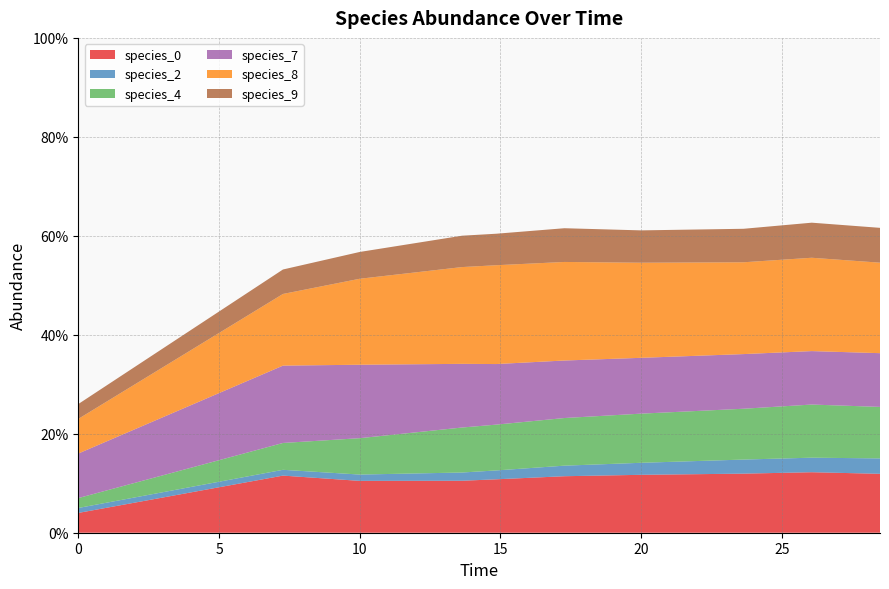

Reading left to right, what are all the values shown in this chart?

species_0: 0.0	0.1	0.1	0.1	0.1	0.1	0.1	0.1	0.1	0.1
species_2: 0.0	0.0	0.0	0.0	0.0	0.0	0.0	0.0	0.0	0.0
species_4: 0.0	0.1	0.1	0.1	0.1	0.1	0.1	0.1	0.1	0.1
species_7: 0.1	0.2	0.1	0.1	0.1	0.1	0.1	0.1	0.1	0.1
species_8: 0.1	0.1	0.2	0.2	0.2	0.2	0.2	0.2	0.2	0.2
species_9: 0.0	0.0	0.1	0.1	0.1	0.1	0.1	0.1	0.1	0.1